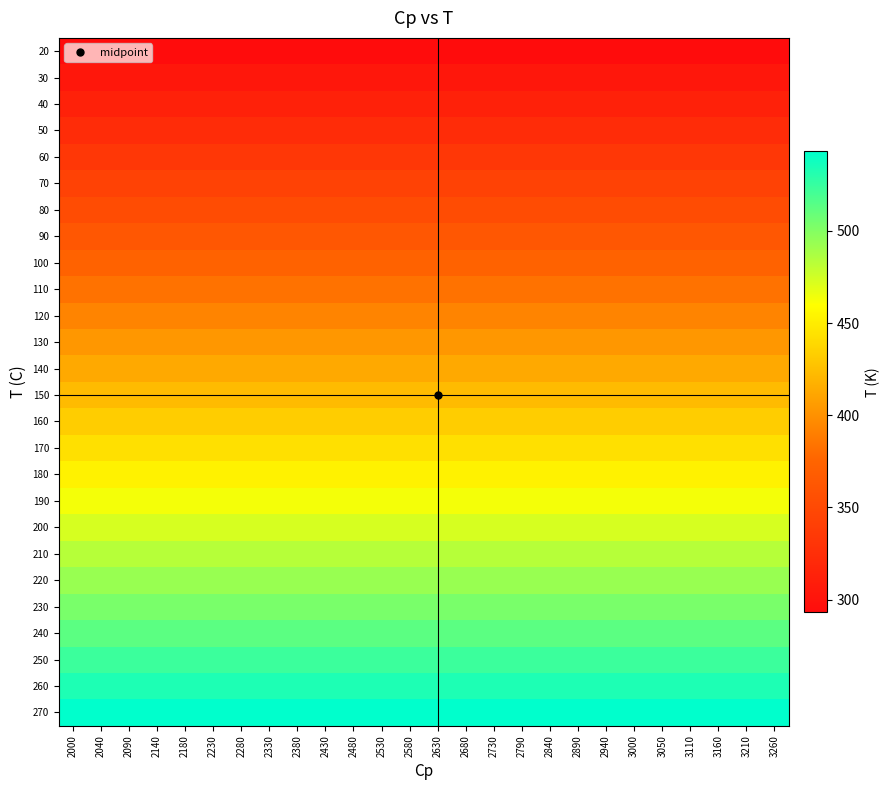

Rank the series at 2140 from highest to lowest value.

270, 260, 250, 240, 230, 220, 210, 200, 190, 180, 170, 160, 150, 140, 130, 120, 110, 100, 90, 80, 70, 60, 50, 40, 30, 20